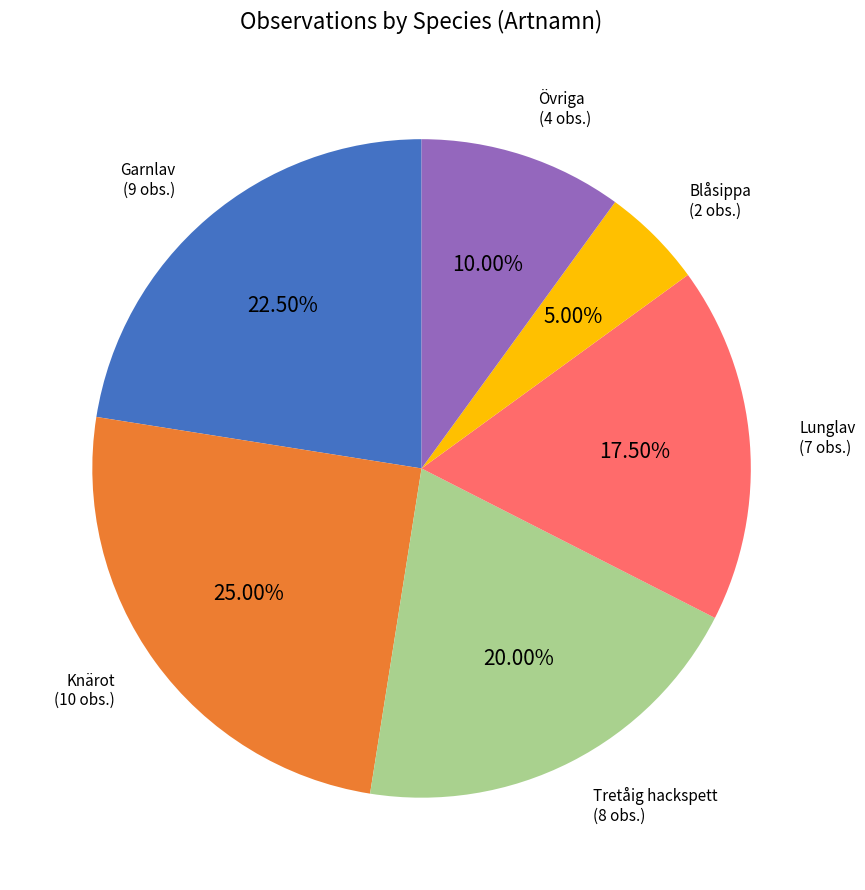

Rank the categories by value from highest to lowest.

Knärot, Garnlav, Tretåig hackspett, Lunglav, Övriga, Blåsippa